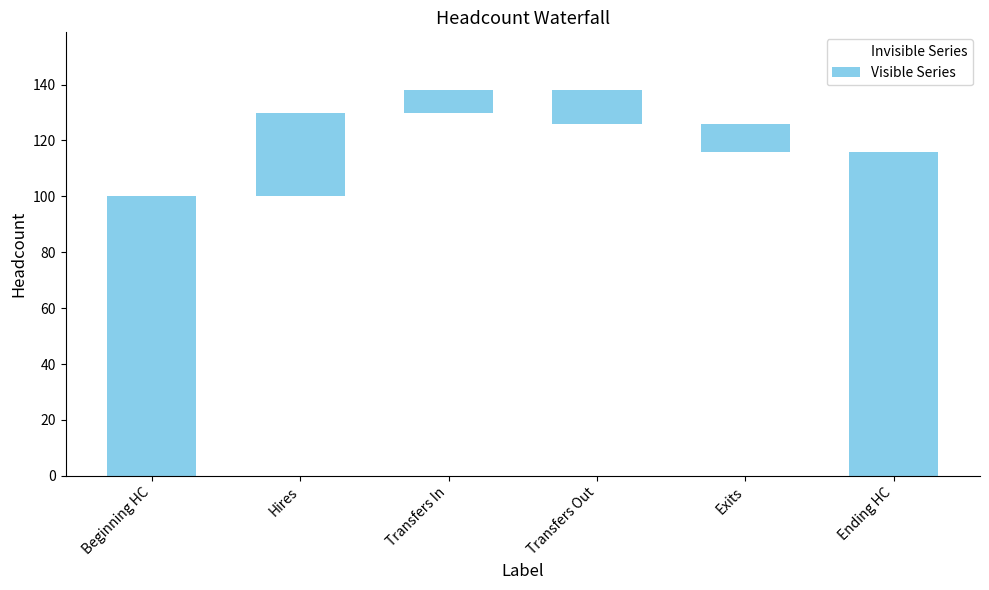

What is the total value across all series at Exits?

126